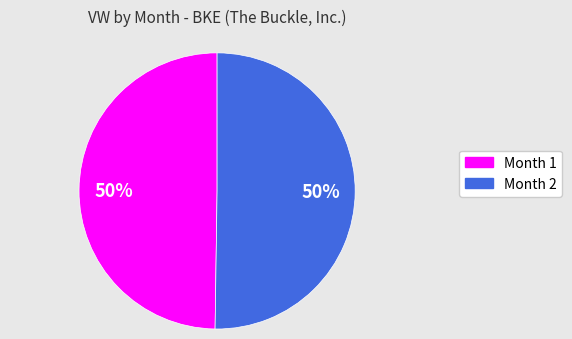

To the nearest percent, what is the average slice percentage?

50%